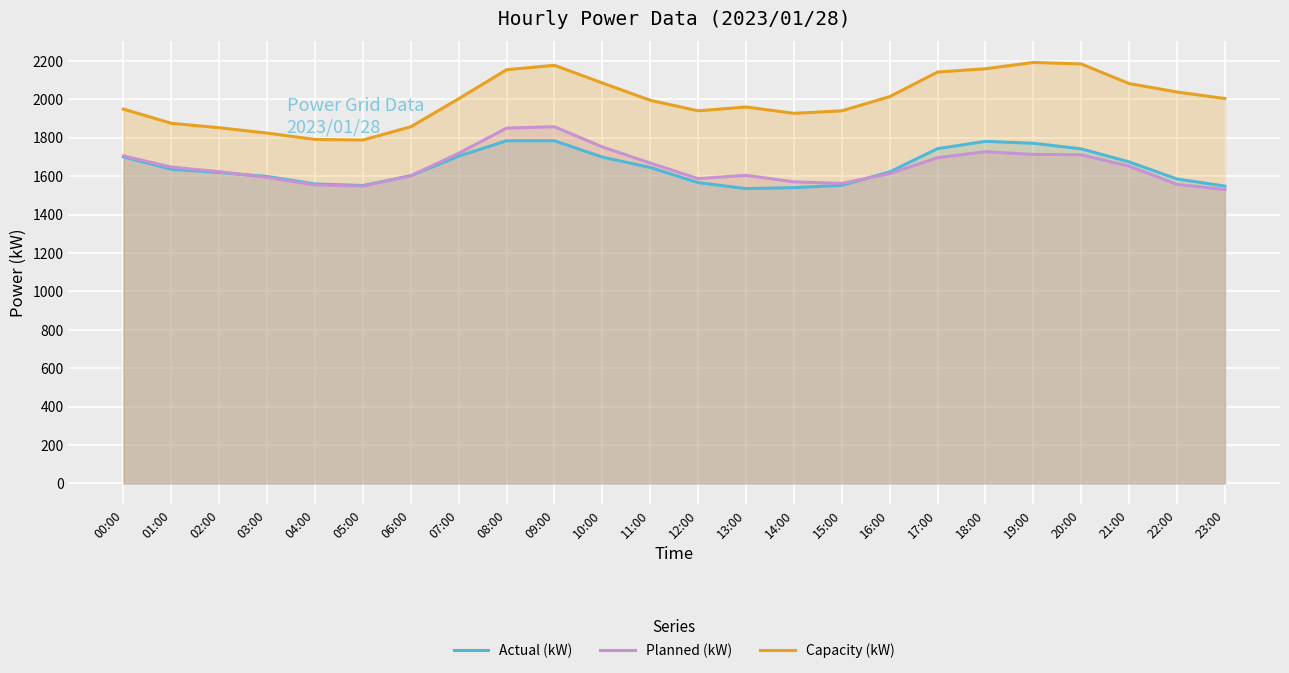

What are all the series names shown in the legend?

Actual (kW), Planned (kW), Capacity (kW)